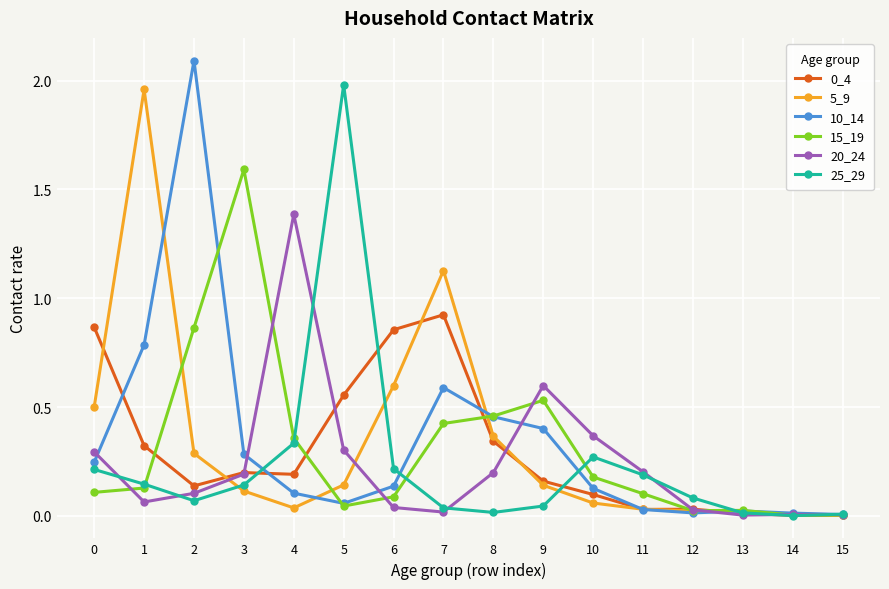

True or false: 0_4 has more than 1 points higher than both neighbors.

True